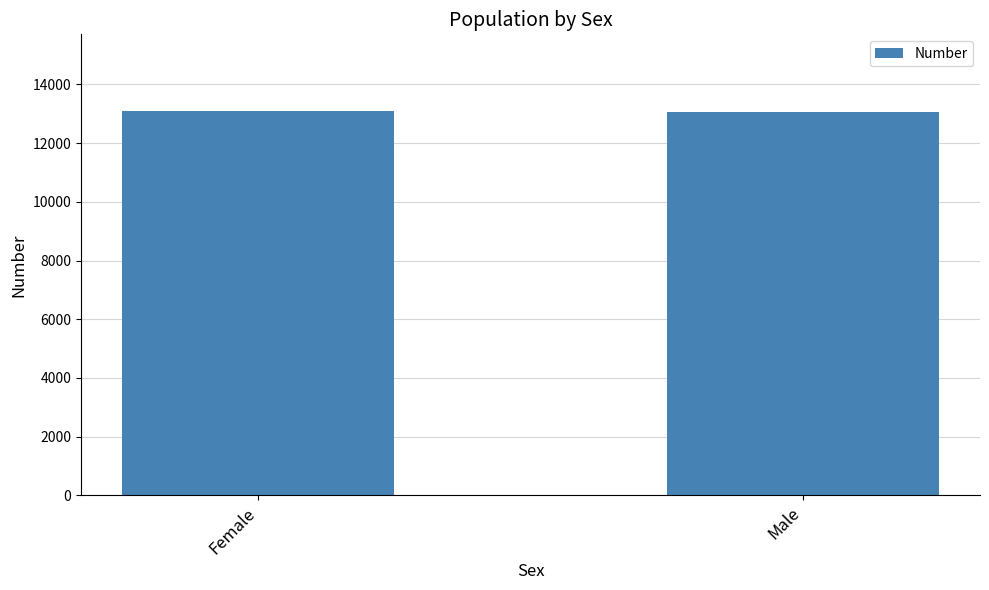

Are the bars horizontal?

No